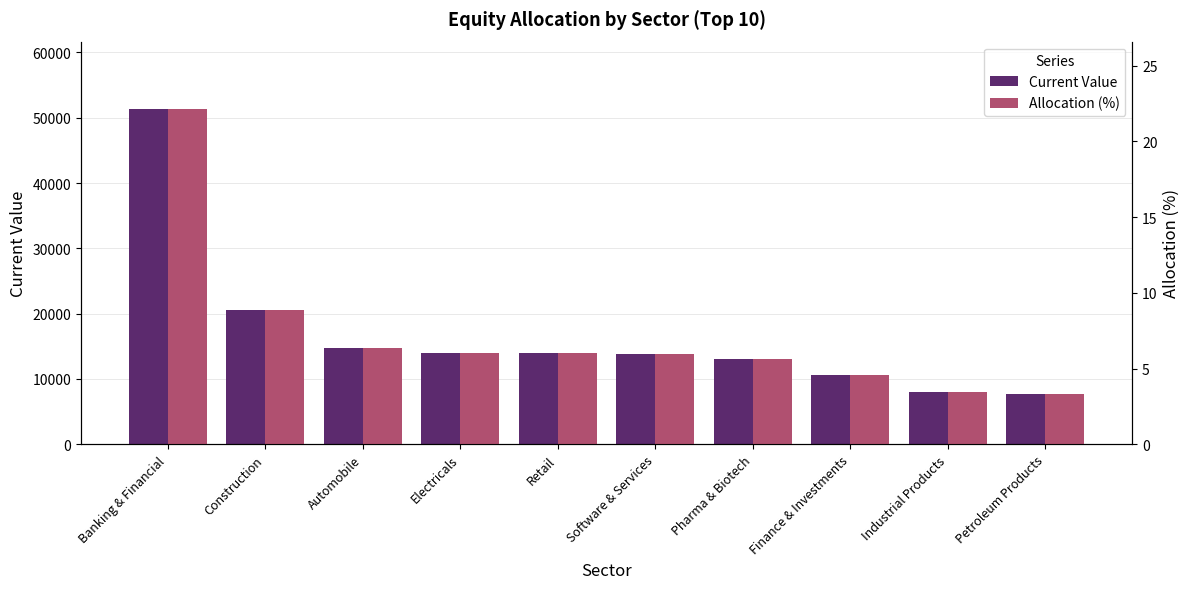

Reading right to left, extract all data points from this chart.

Current Value: Petroleum Products=7633.0	Industrial Products=8057.0	Finance & Investments=10581.0	Pharma & Biotech=13022.0	Software & Services=13754.0	Retail=14017.0	Electricals=14048.0	Automobile=14675.0	Construction=20522.0	Banking & Financial=51388.0
Allocation (%): Petroleum Products=3.3	Industrial Products=3.5	Finance & Investments=4.6	Pharma & Biotech=5.6	Software & Services=5.9	Retail=6.0	Electricals=6.0	Automobile=6.3	Construction=8.8	Banking & Financial=22.1